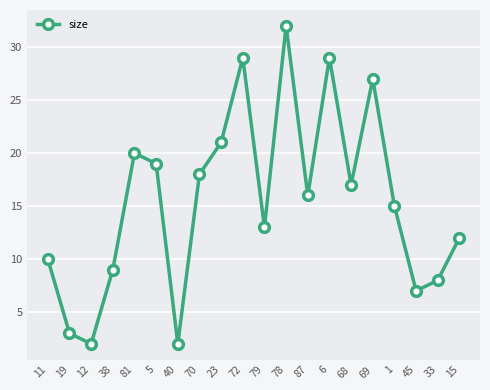

Reading right to left, list all the values displayed in this chart.

15=12	33=8	45=7	1=15	69=27	68=17	6=29	87=16	78=32	79=13	72=29	23=21	70=18	40=2	5=19	81=20	38=9	12=2	19=3	11=10